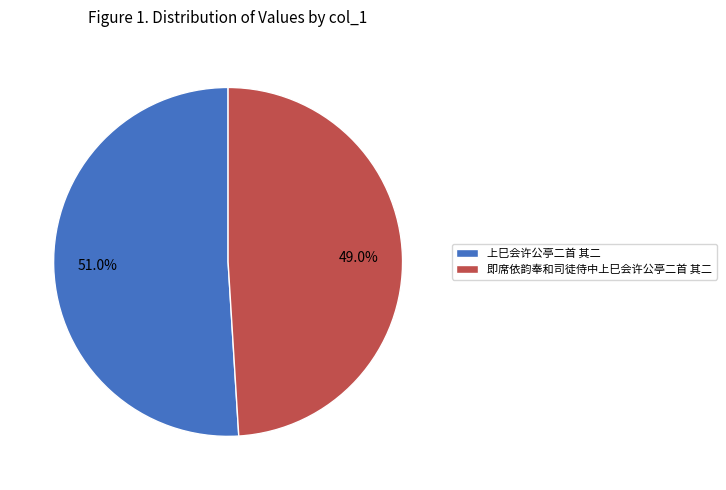

To the nearest percent, what is the difference between the largest and smallest slice percentages?

2%